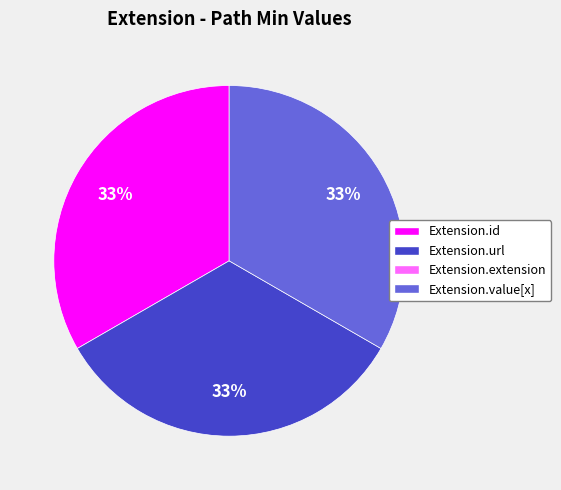

Is there a majority slice in this chart?

No